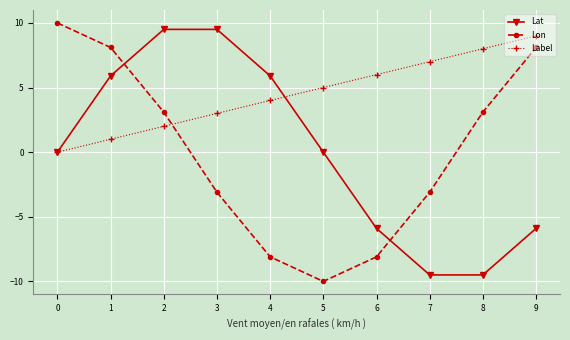

Which series has the largest total across all categories?

Label